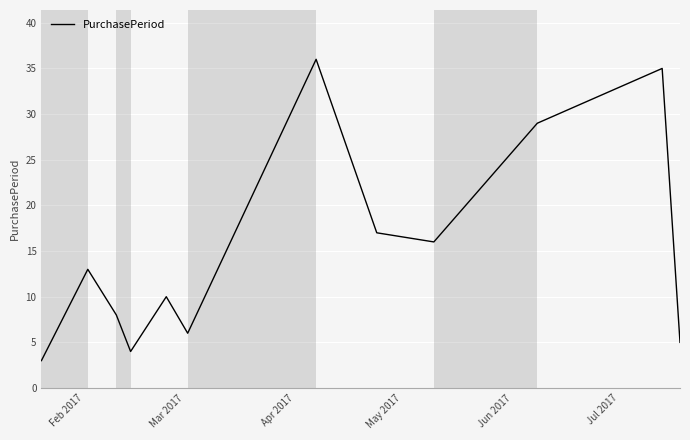

What is the smallest value displayed?

3